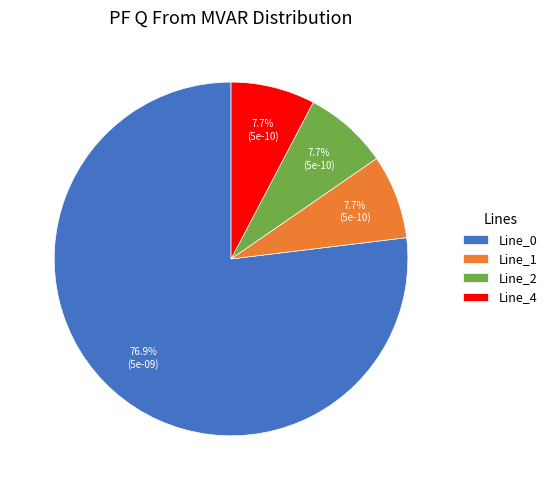

What percentage do Line_0 and Line_2 together represent?

84.6%